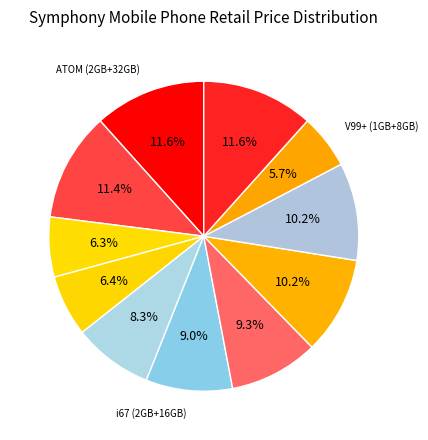

Which category has the smallest portion of the pie?

V99+ (1GB+8GB)